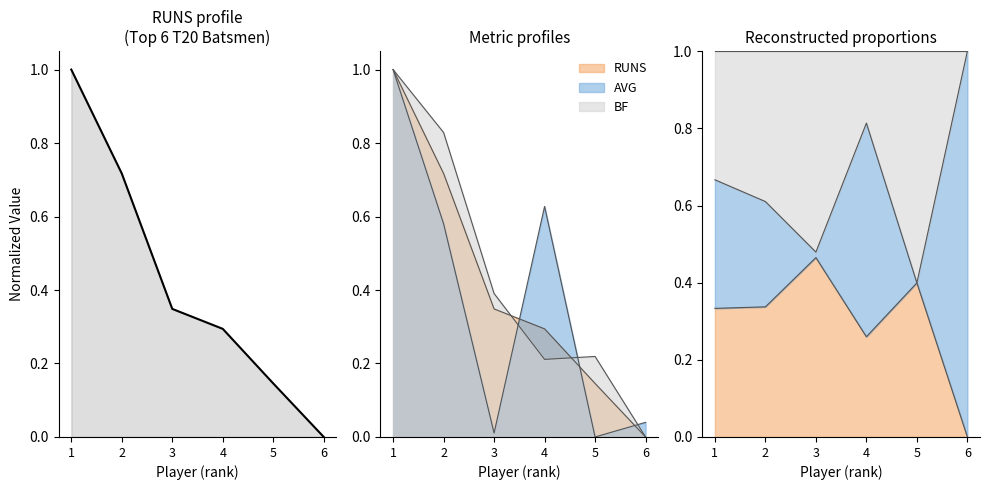

Reading left to right, extract all data points from this chart.

1=1.0	2=0.7	3=0.3	4=0.3	5=0.1	6=0.0